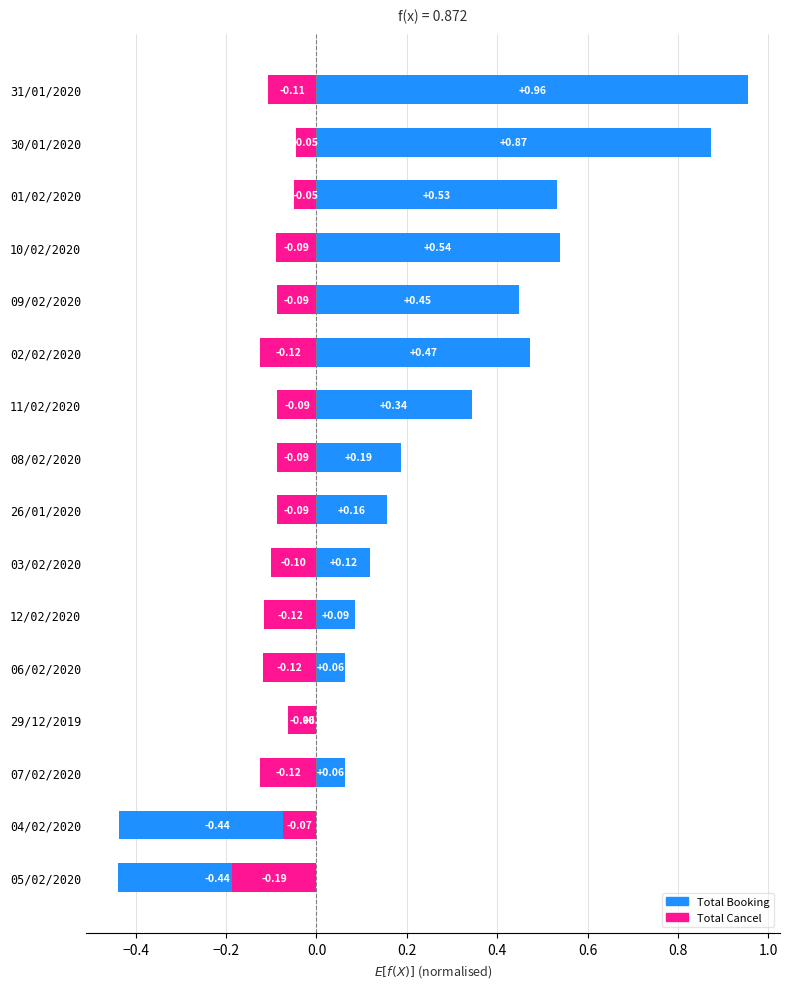

What is the smallest value displayed?

-0.4